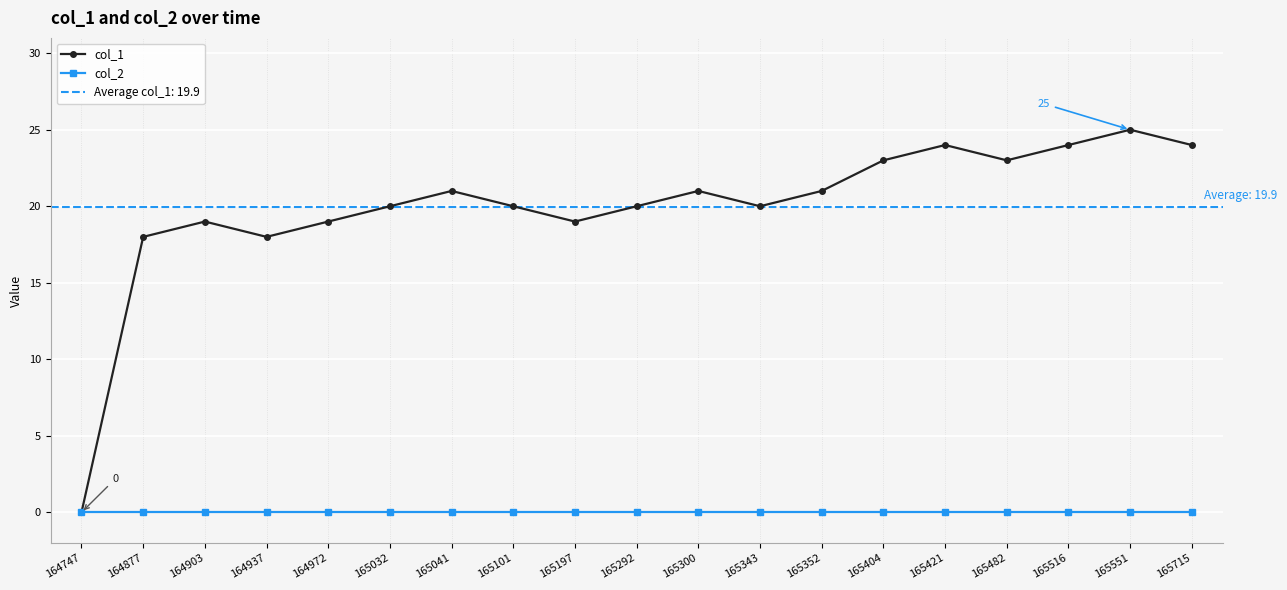

Rank the series by their maximum value, from lowest to highest.

col_2, col_1